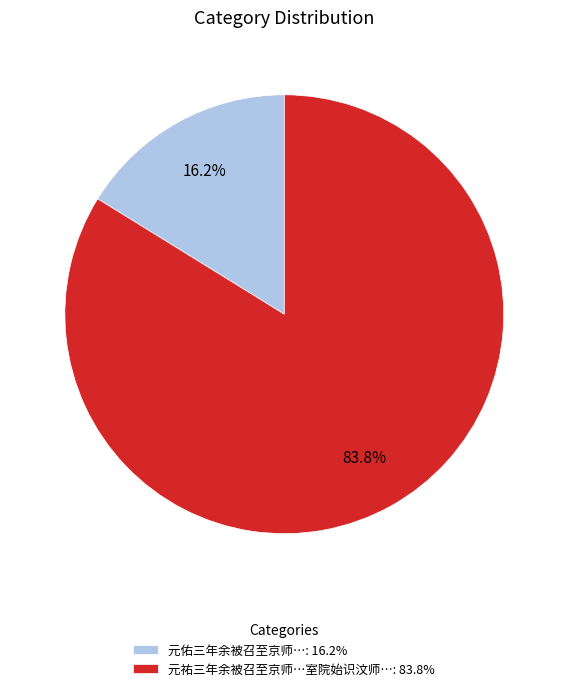

What percentage do 元佑三年余被召至京师…: 16.2% and 元祐三年余被召至京师…室院始识汶师…: 83.8% together represent?

100.0%